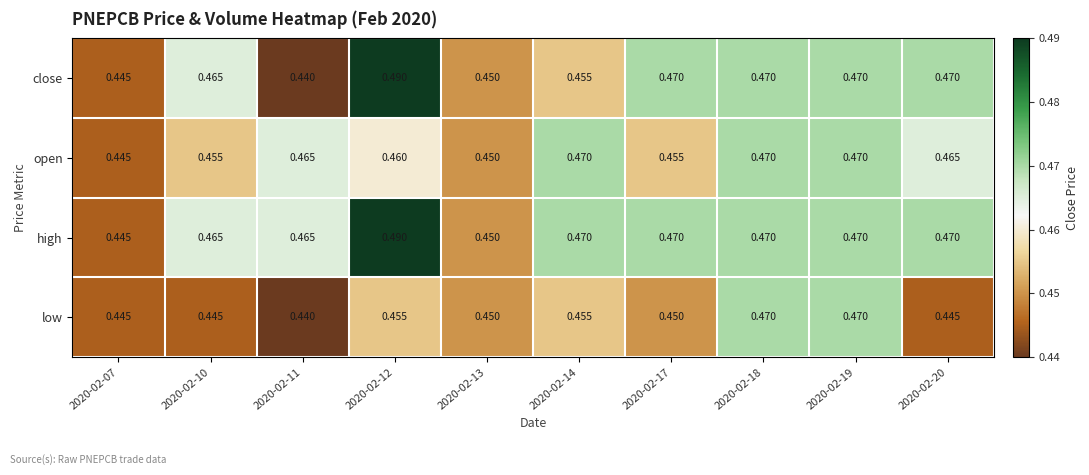

Between 2020-02-19 and 2020-02-20, which series saw the biggest shift?

low